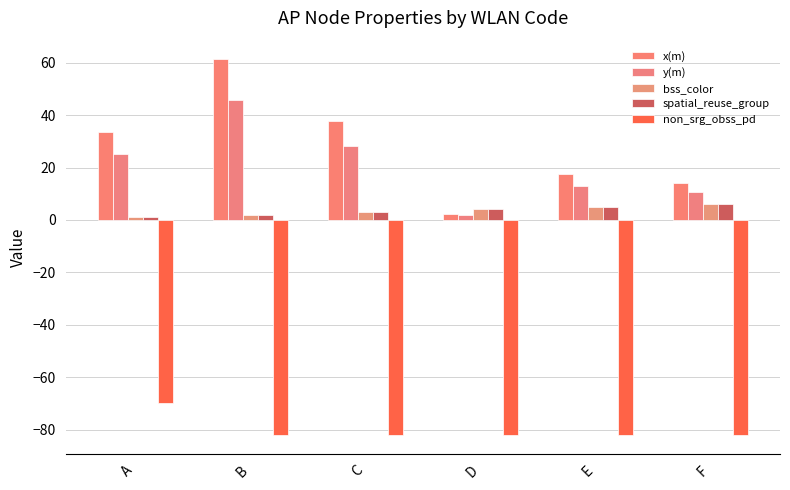

What is the minimum value for non_srg_obss_pd?

-82.0